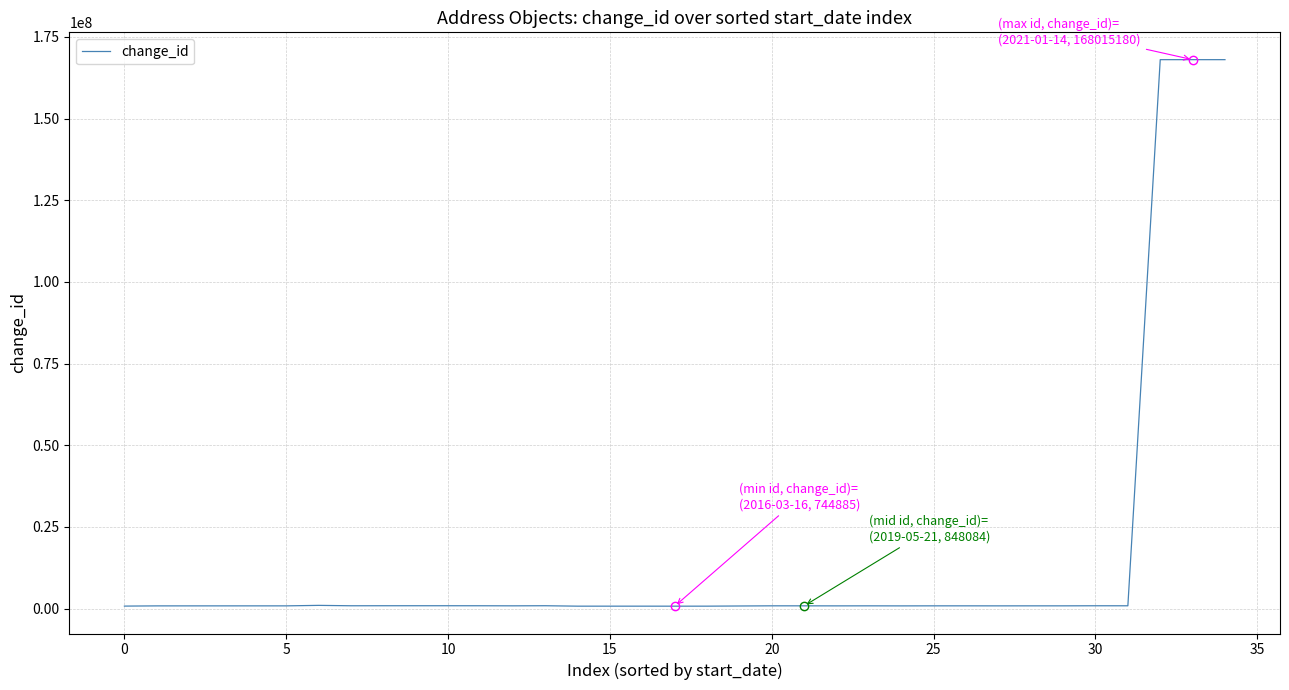

What is the smallest value displayed?

744885